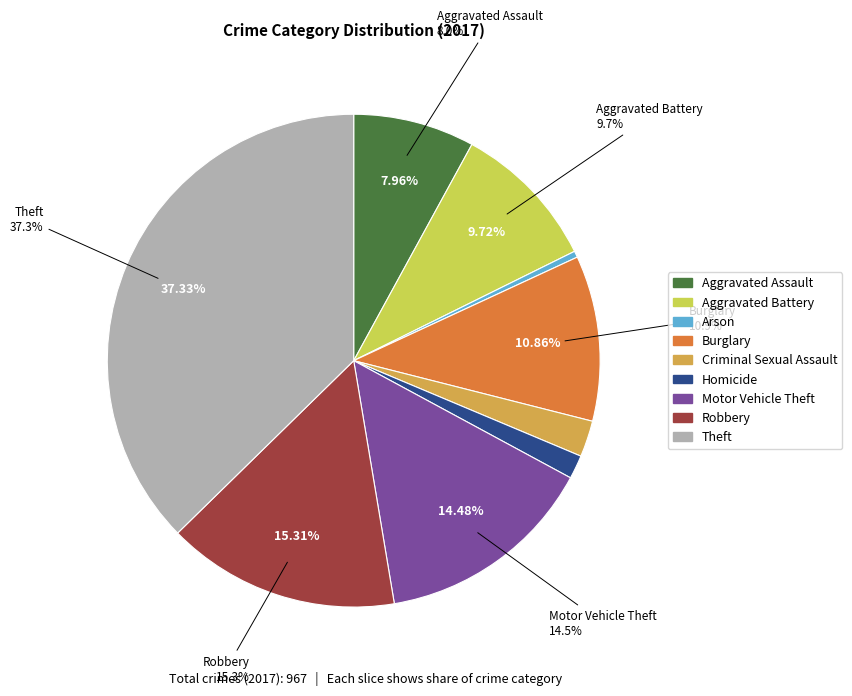

The Arson slice represents 8% of the pie. True or false?

False